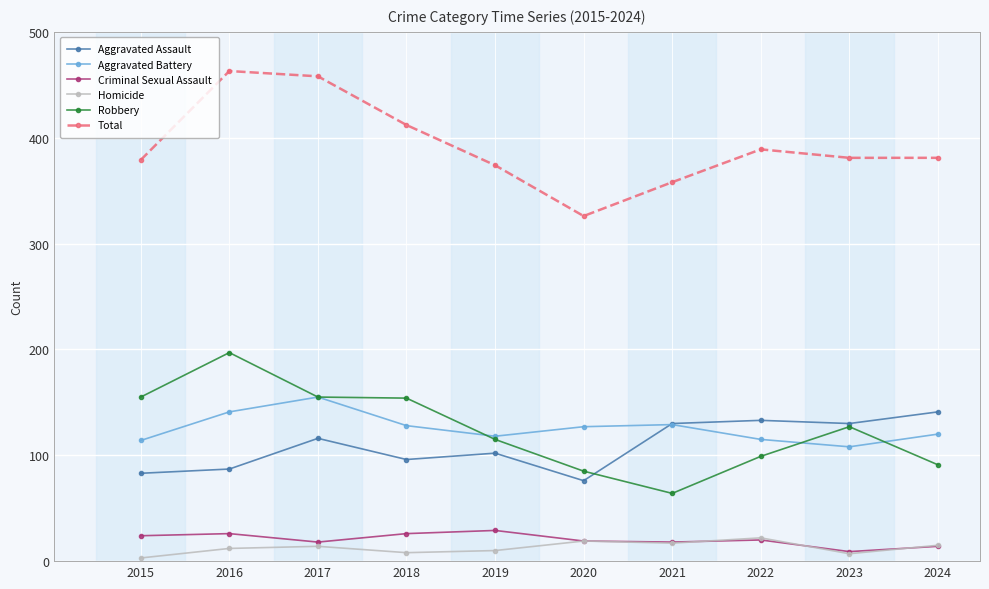

How many lines are shown in the chart?

6